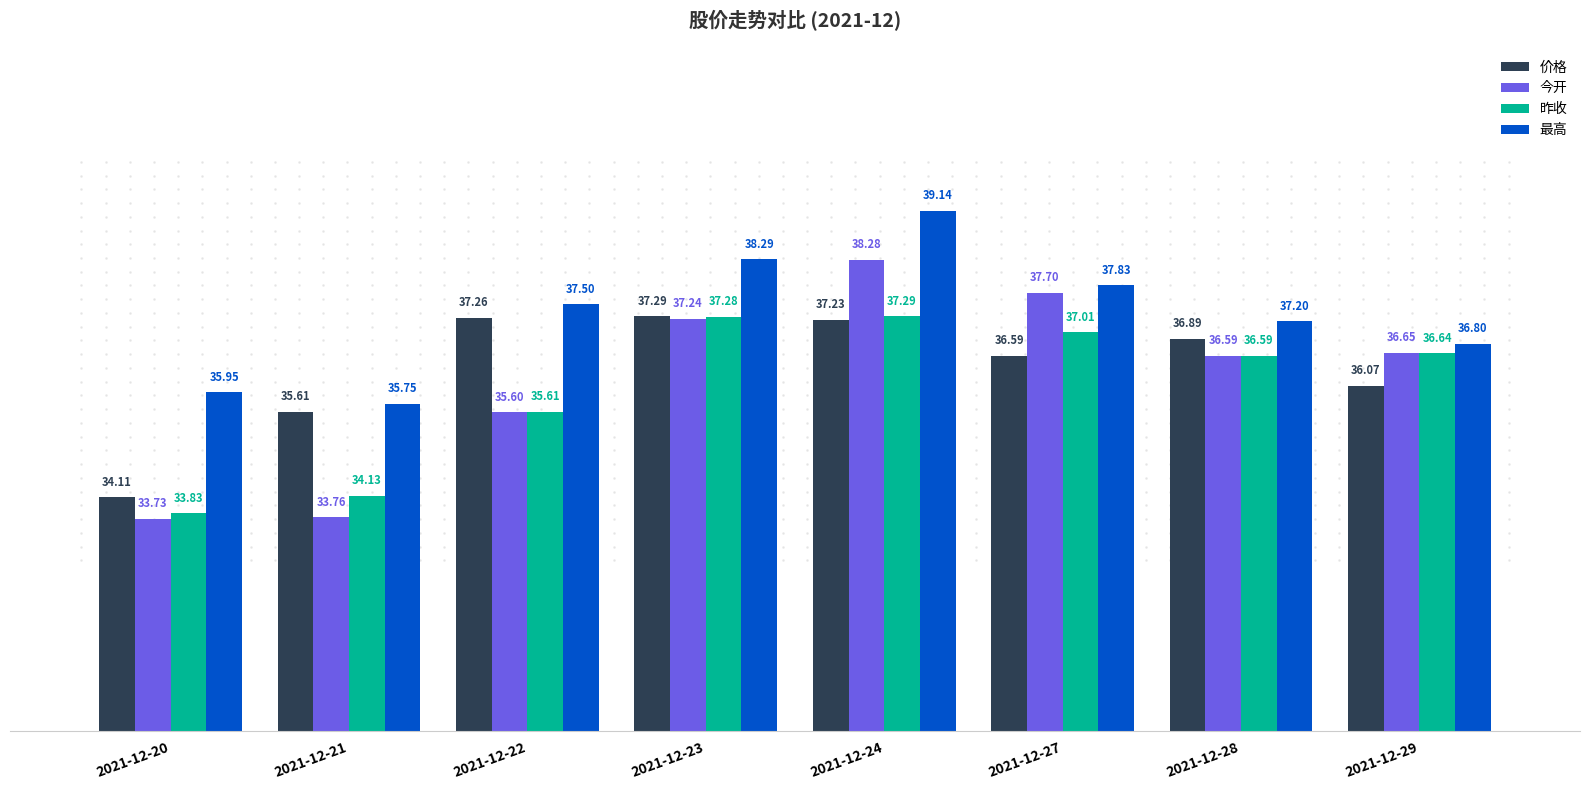

Are the bars grouped side by side (vs. stacked)?

Yes